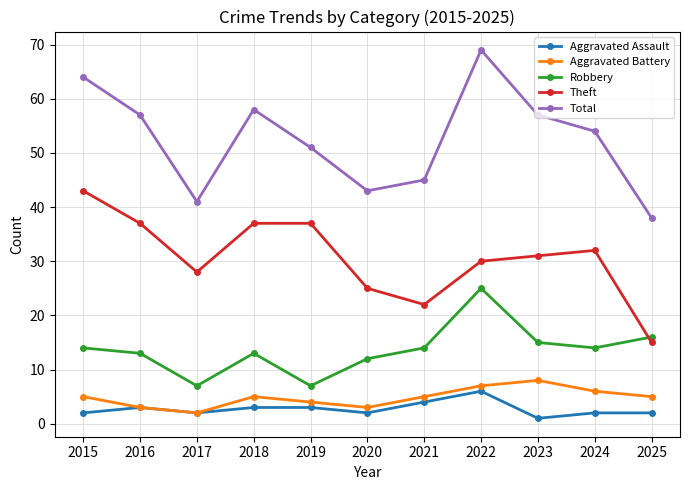

Reading left to right, transcribe all the data shown in this chart.

Aggravated Assault: 2015=2	2016=3	2017=2	2018=3	2019=3	2020=2	2021=4	2022=6	2023=1	2024=2	2025=2
Aggravated Battery: 2015=5	2016=3	2017=2	2018=5	2019=4	2020=3	2021=5	2022=7	2023=8	2024=6	2025=5
Robbery: 2015=14	2016=13	2017=7	2018=13	2019=7	2020=12	2021=14	2022=25	2023=15	2024=14	2025=16
Theft: 2015=43	2016=37	2017=28	2018=37	2019=37	2020=25	2021=22	2022=30	2023=31	2024=32	2025=15
Total: 2015=64	2016=57	2017=41	2018=58	2019=51	2020=43	2021=45	2022=69	2023=57	2024=54	2025=38